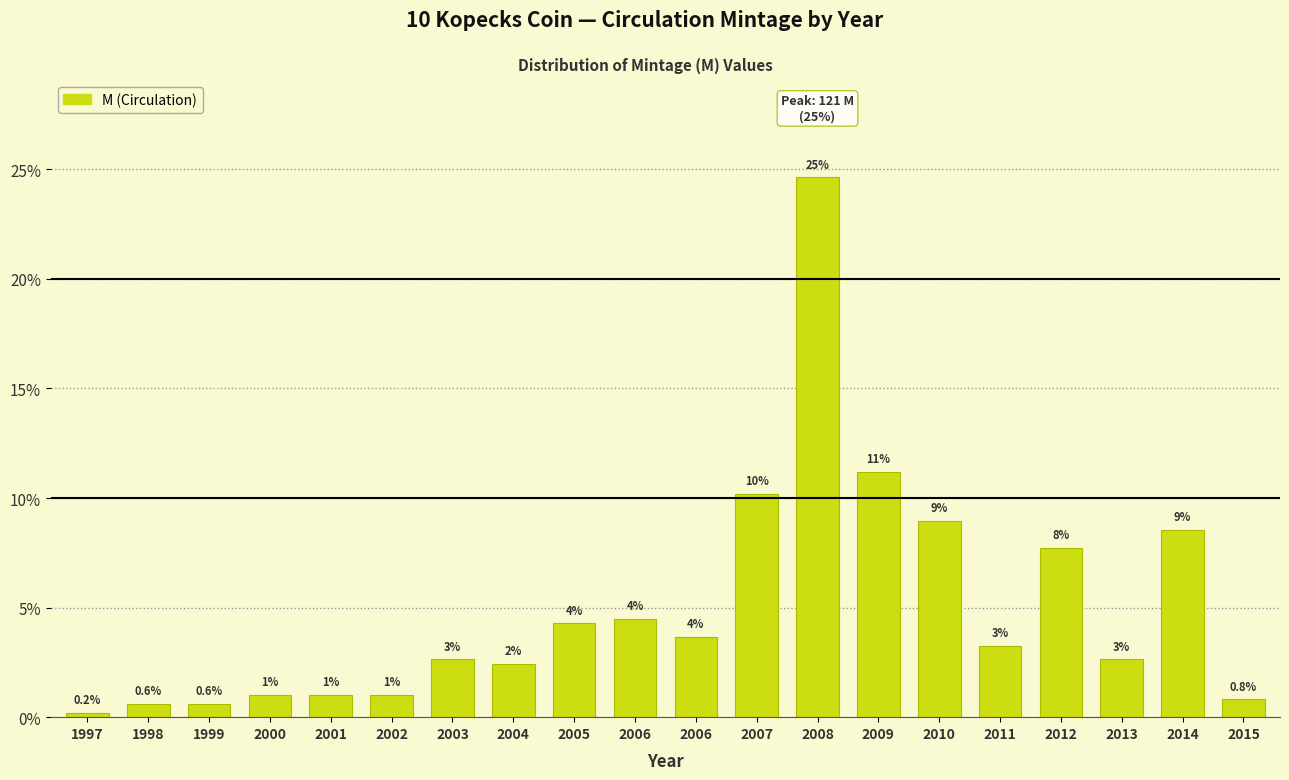

Are the bars horizontal?

No